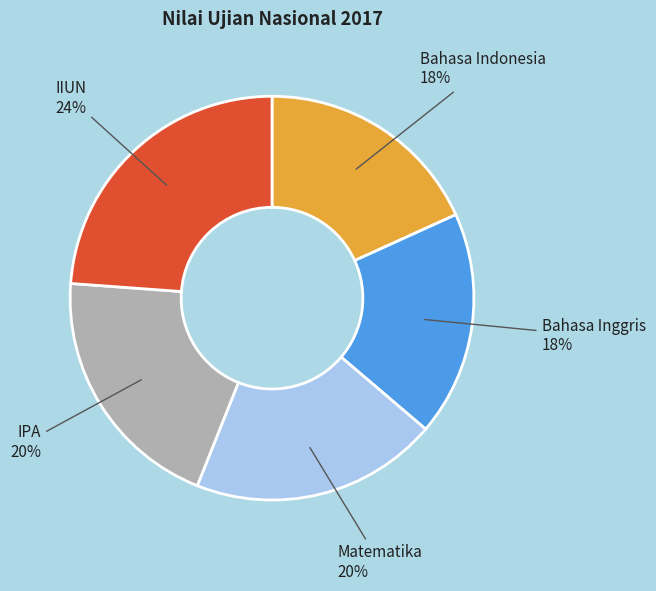

Is there any slice that represents more than half of the pie?

No